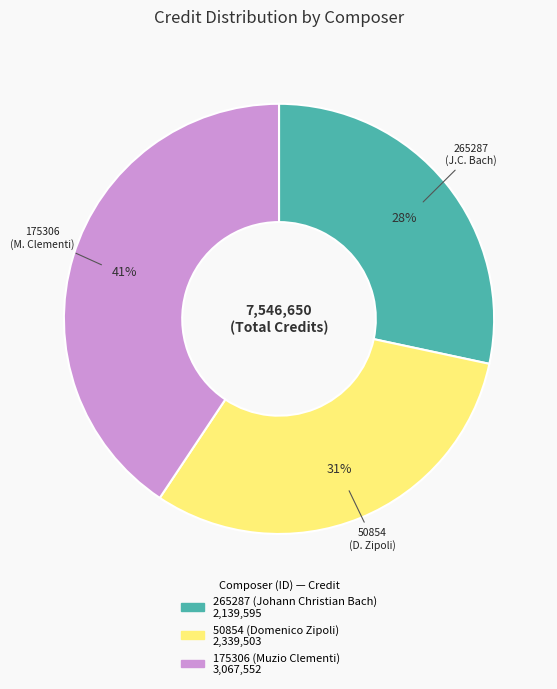

Is the sum of 265287 (Johann Christian Bach) and 50854 (Domenico Zipoli) greater than half?

Yes